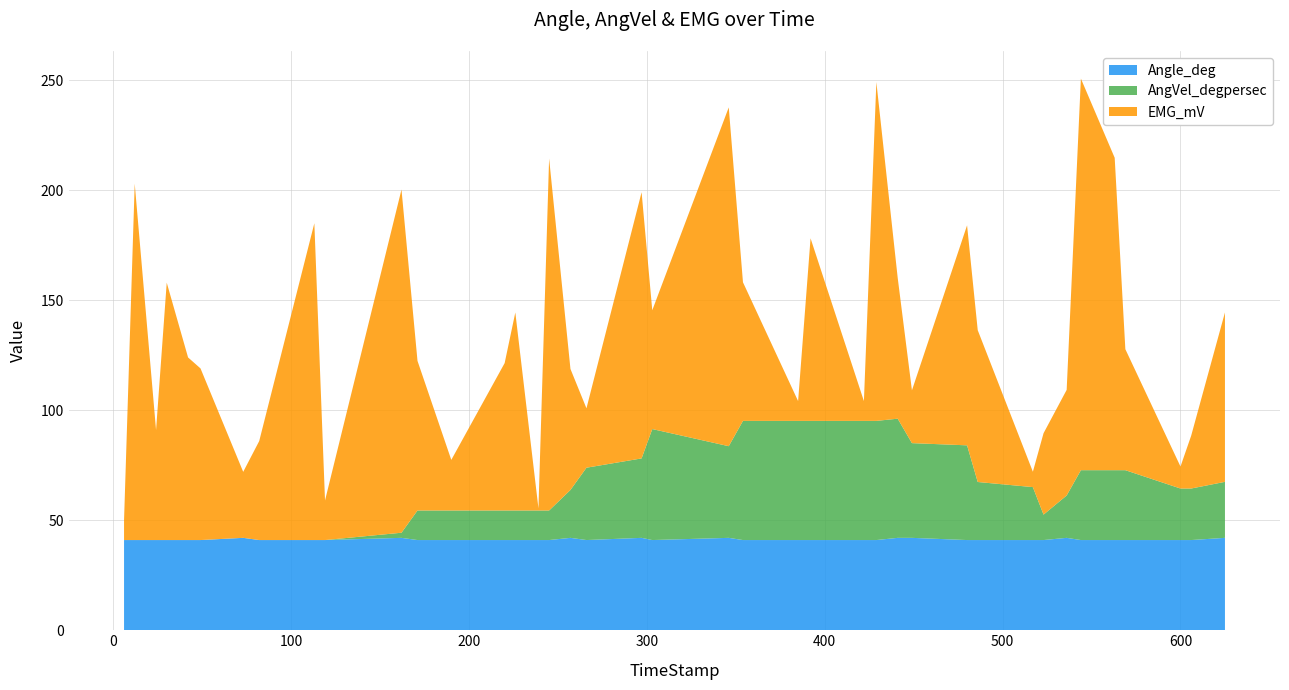

Reading left to right, transcribe all the data shown in this chart.

AngVel_degpersec: 0.0	0.0	0.0	0.0	0.0	0.0	0.0	0.0	0.0	0.0	2.3	13.4	13.4	13.4	13.4	13.4	13.4	21.8	32.9	36.1	50.4	41.7	54.2	54.2	54.2	54.2	54.2	54.2	43.1	43.1	26.4	24.1	11.6	19.3	31.8	31.8	31.8	23.4	23.4	25.5
EMG_mV: 9.0	162.0	50.0	117.0	83.0	78.0	30.0	45.0	144.0	18.0	156.0	68.0	23.0	67.0	90.0	1.0	160.0	55.0	27.0	121.0	54.0	154.0	63.0	9.0	83.0	9.0	154.0	64.0	24.0	100.0	69.0	7.0	37.0	48.0	178.0	142.0	55.0	10.0	24.0	77.0
Angle_deg: 41.0	41.0	41.0	41.0	41.0	41.0	42.0	41.0	41.0	41.0	42.0	41.0	41.0	41.0	41.0	41.0	41.0	42.0	41.0	42.0	41.0	42.0	41.0	41.0	41.0	41.0	41.0	42.0	42.0	41.0	41.0	41.0	41.0	42.0	41.0	41.0	41.0	41.0	41.0	42.0